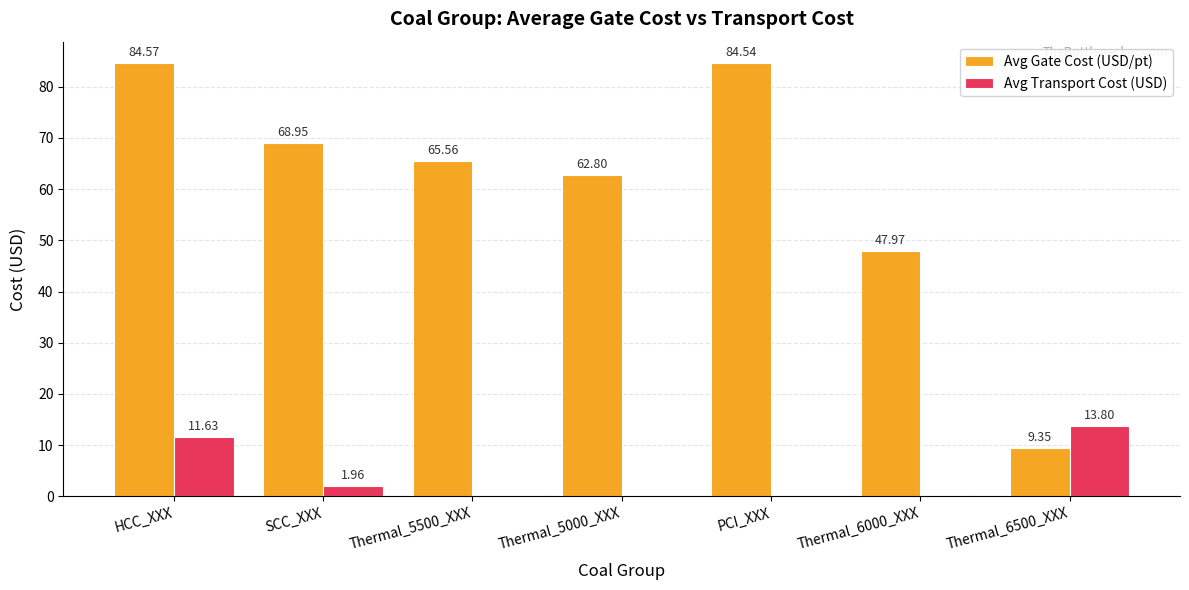

True or false: Avg Transport Cost (USD) has a value of 4.4 at PCI_XXX.

False